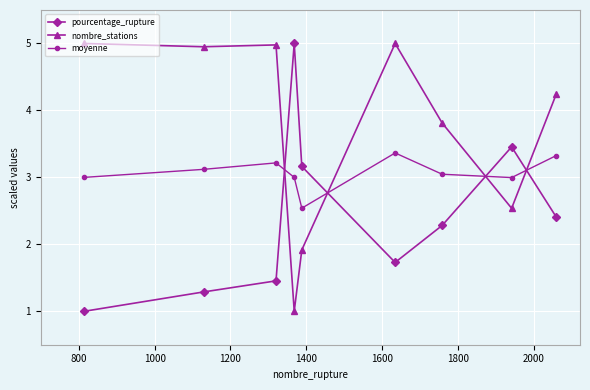

What is the difference between the maximum and minimum values in the pourcentage_rupture series?

4.0